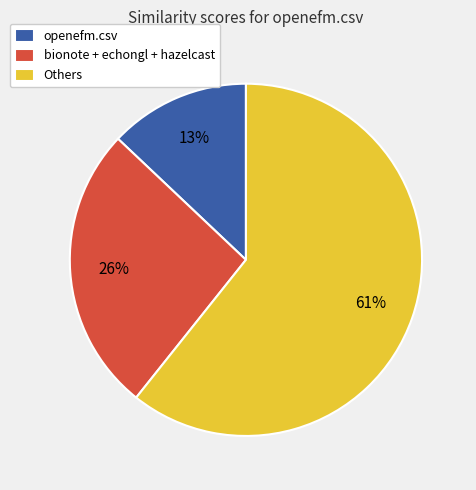

How many slices are in this pie chart?

3